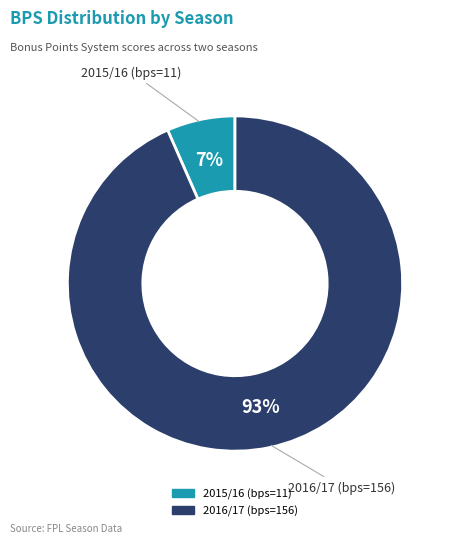

Is the sum of 2016/17 (bps=156) and 2015/16 (bps=11) greater than half?

Yes